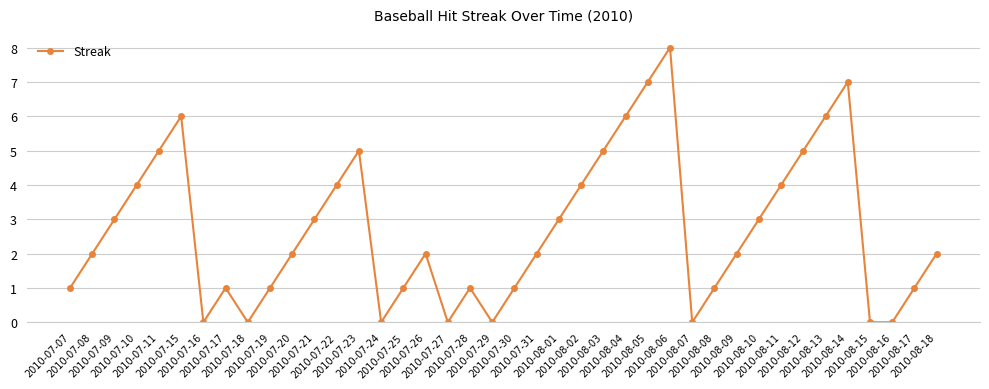

How many values are between 1 and 5?

26